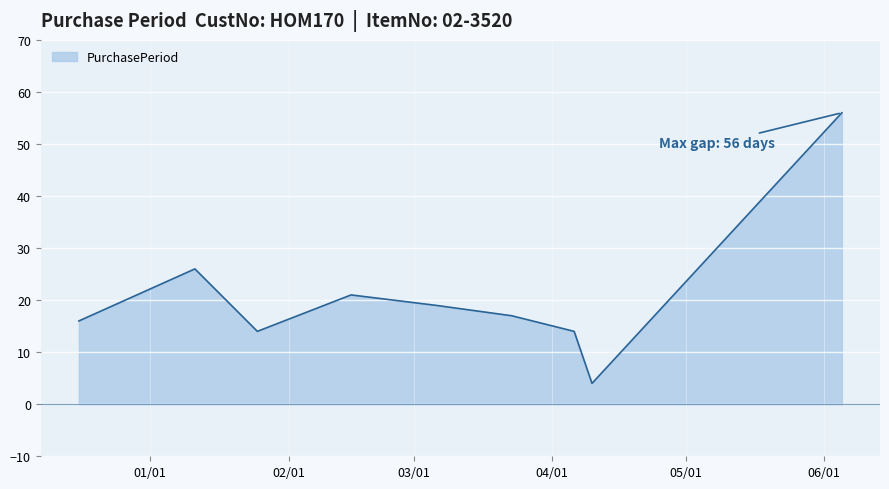

What is the maximum value shown in the chart?

56